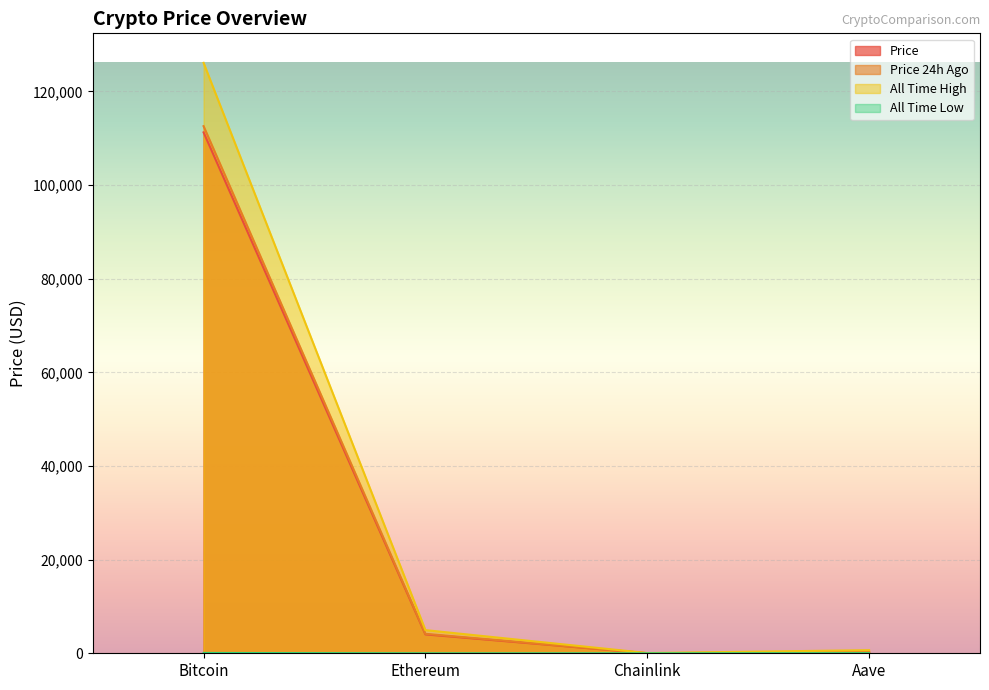

What is the difference between the allTimeHigh values at Chainlink and Aave?

609.0